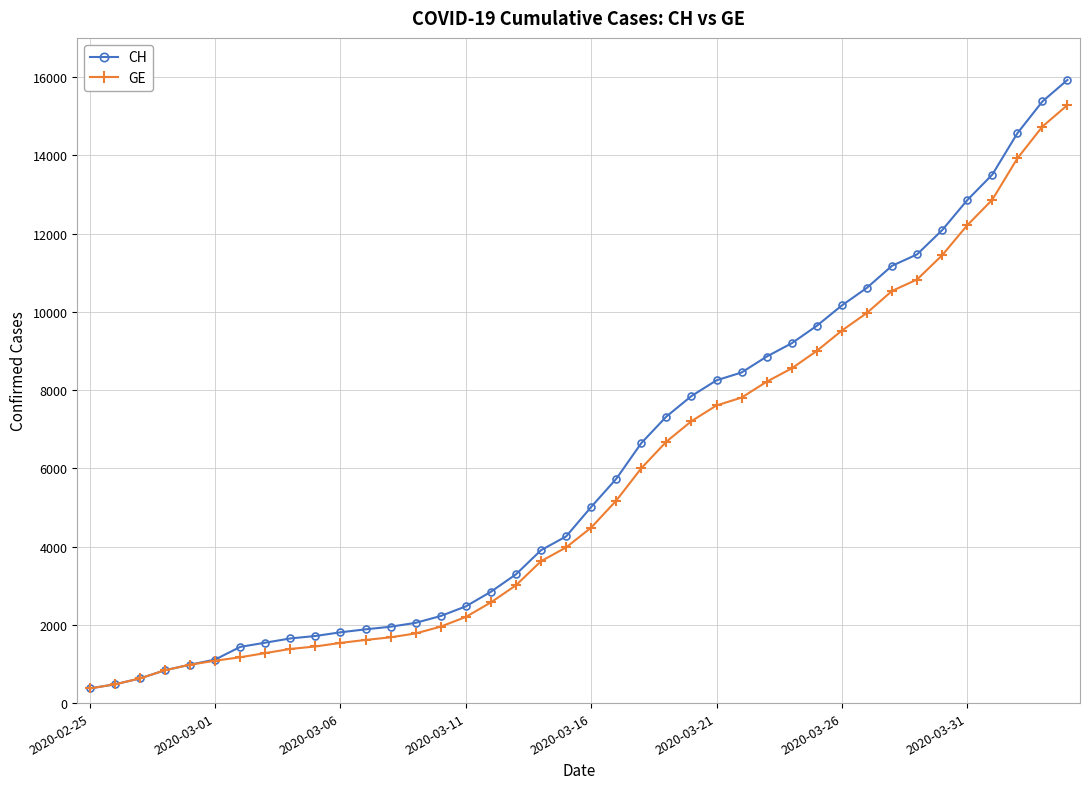

What is the value of the CH point at the 15th from the left?

2226